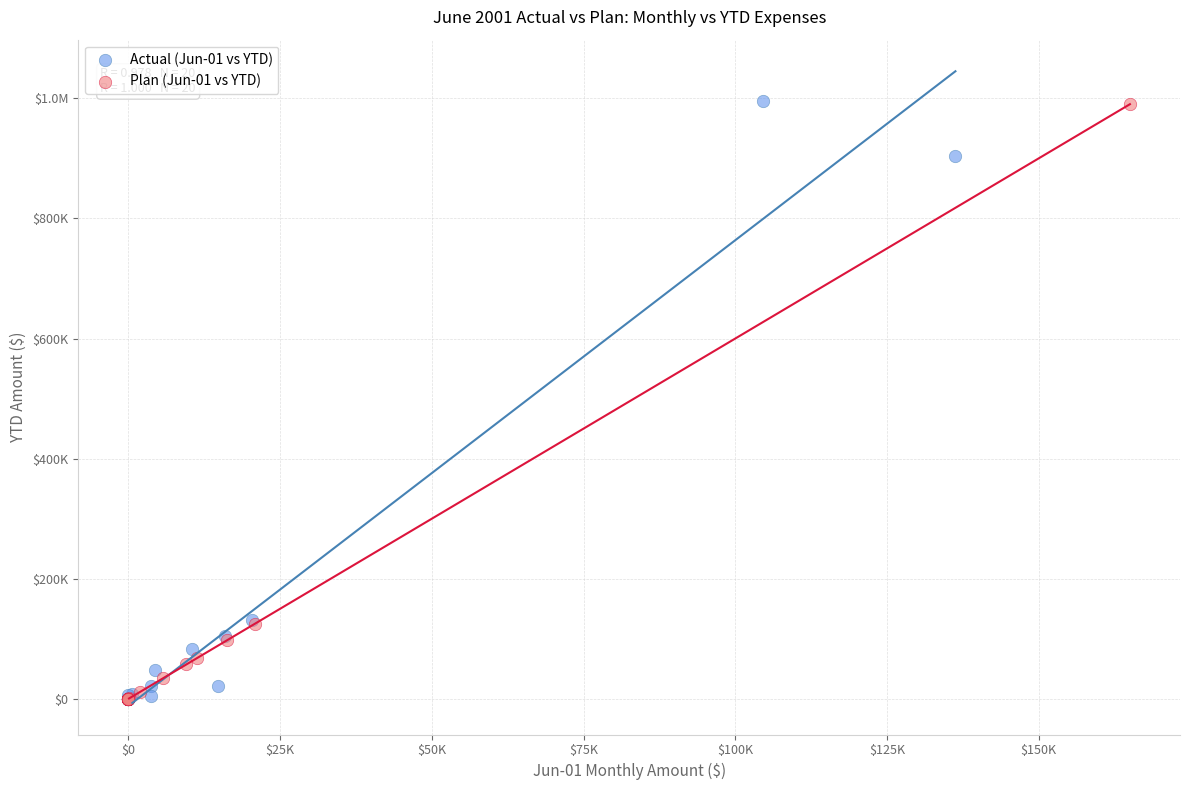

What are all the series names shown in the legend?

Actual (Jun-01 vs YTD), Plan (Jun-01 vs YTD)